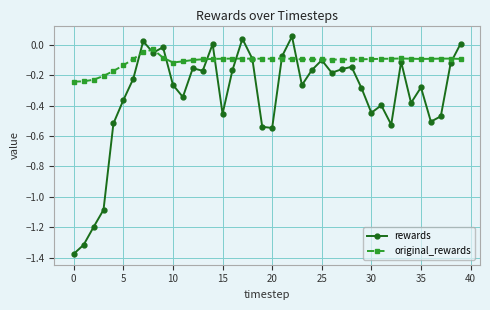

Which series has the largest range (max minus min)?

rewards